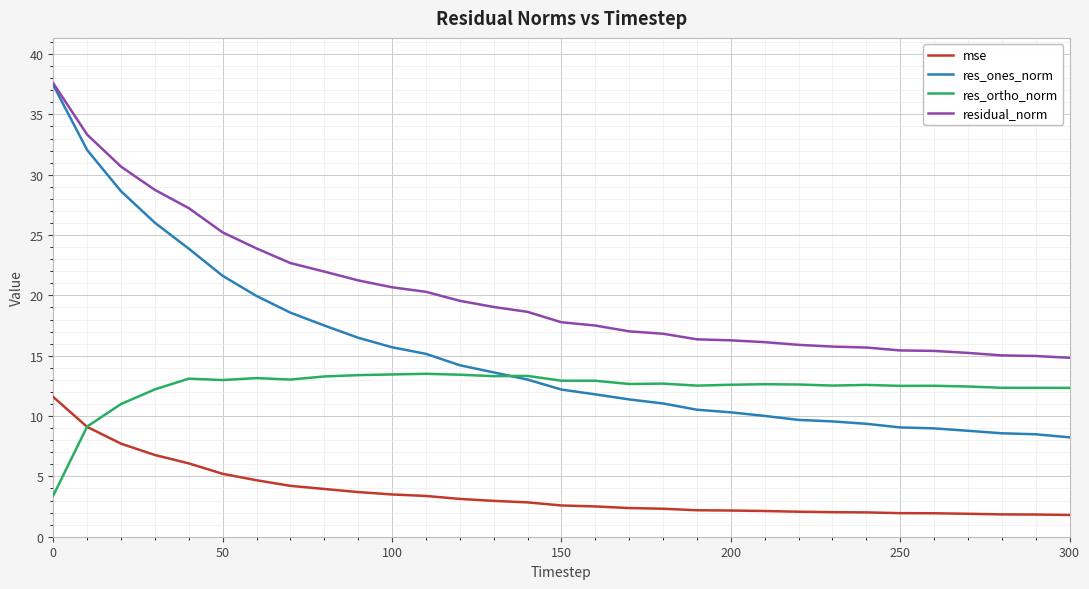

What is the greatest value displayed?

37.6